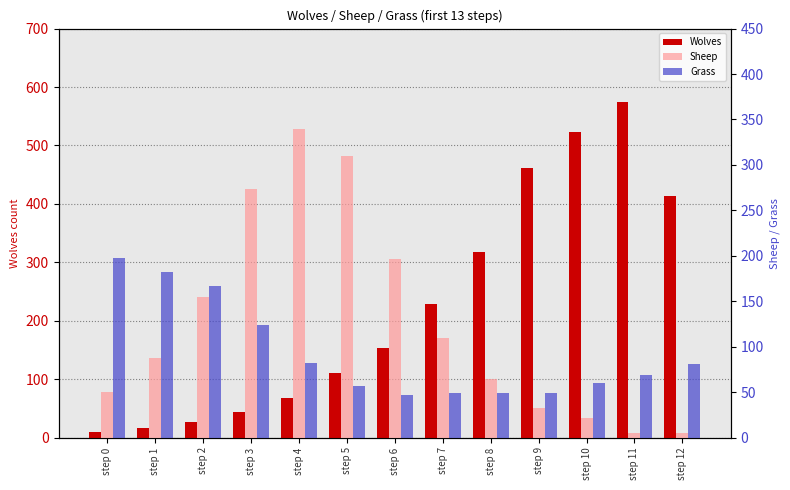

How many data points in Grass are above 69?

6